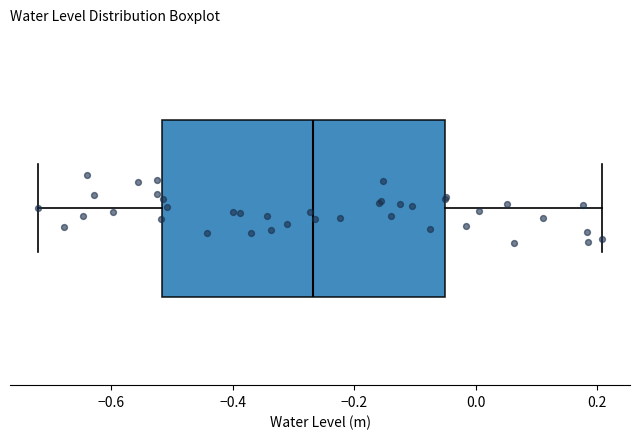

Transcribe this box plot: give where the median line is, the range the box spans, and where the two whiskers end, as read against the x-axis. The values are not printed on the chart, so give them approximately, as read against the axis.

median -0.26, box -0.52 to -0.06, whiskers -0.72 to 0.20